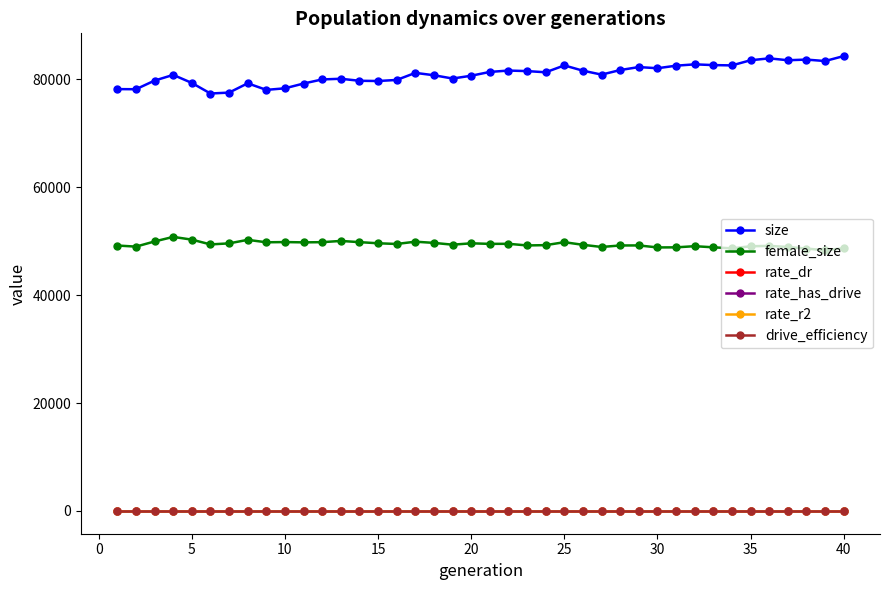

What is the maximum value shown in the chart?

84266.0